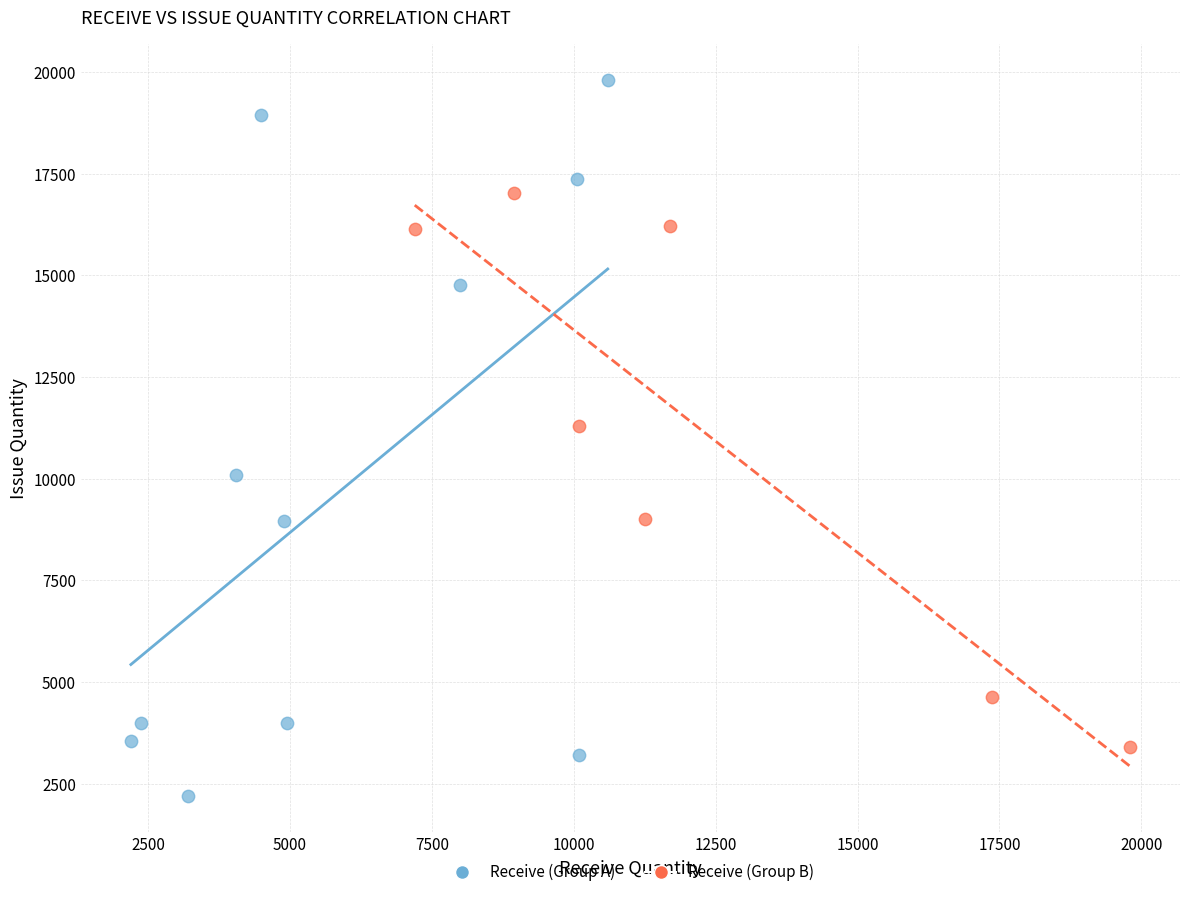

Which series contains the highest Y value?

Receive (Group A)